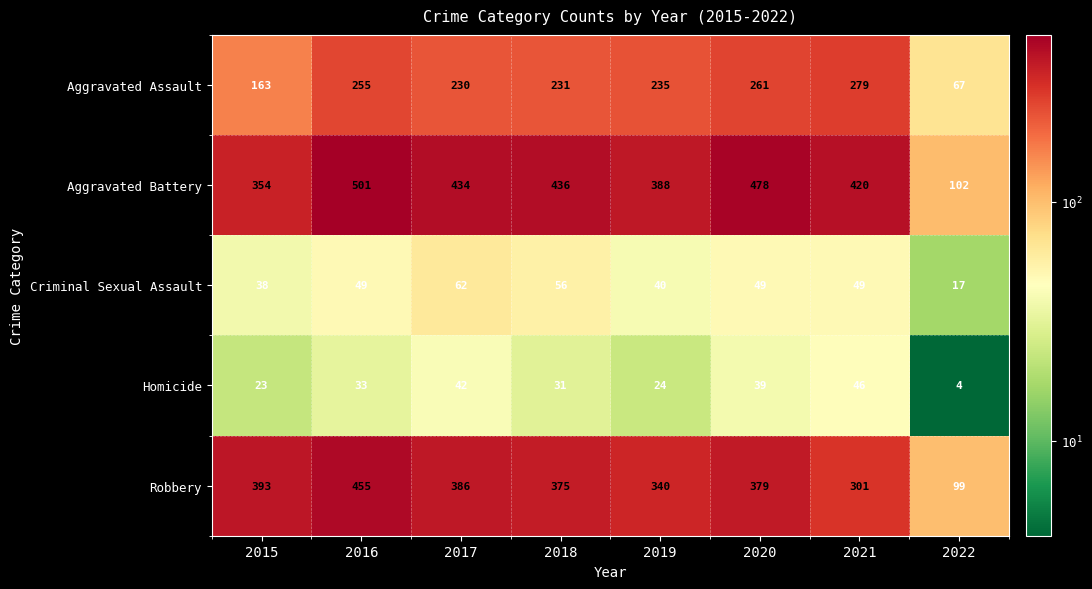

The value of Criminal Sexual Assault at 2019 is 52. True or false?

False